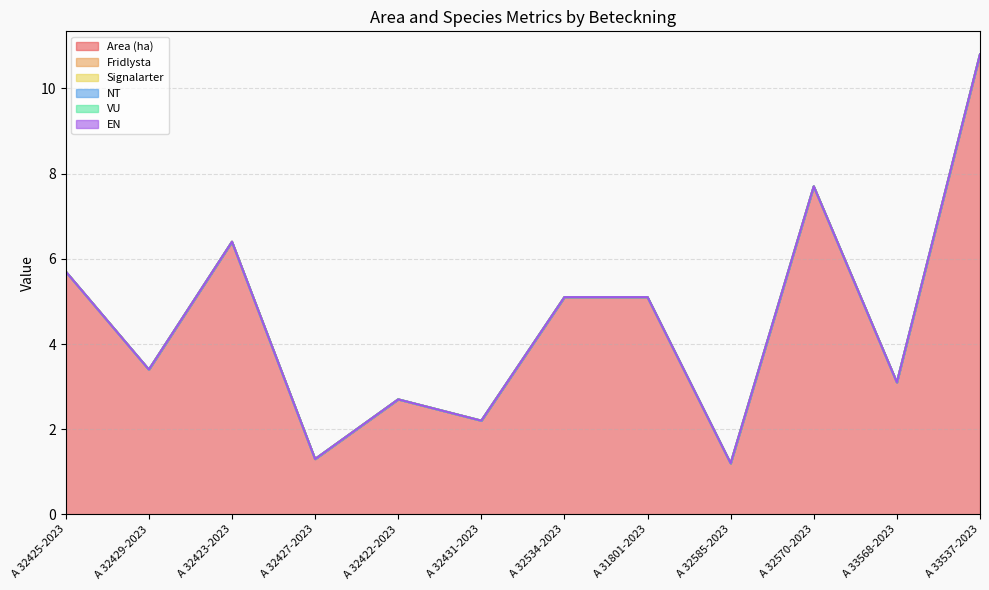

Rank the series at A 32570-2023 from highest to lowest value.

Area (ha), Fridlysta, Signalarter, NT, VU, EN